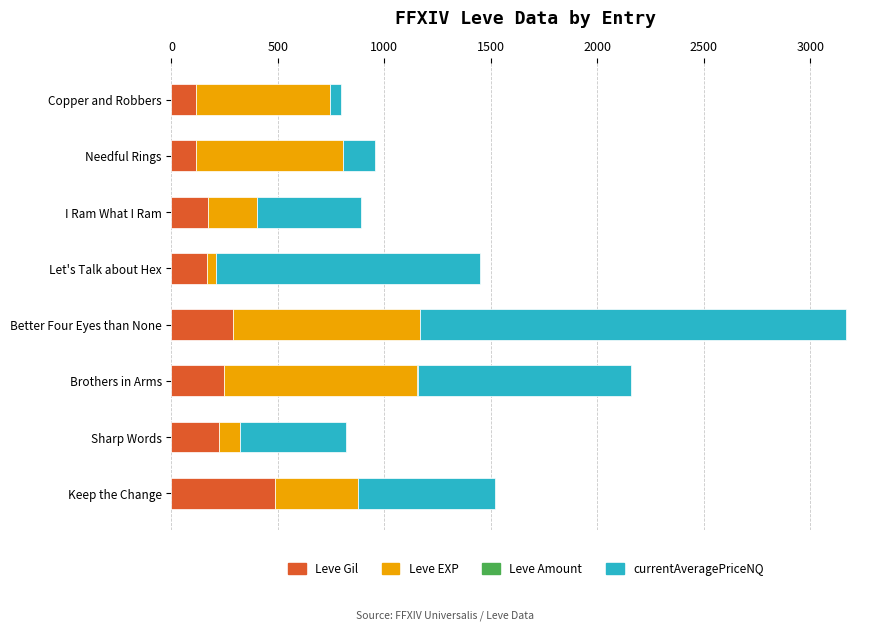

What is the maximum value for Leve Gil?

485